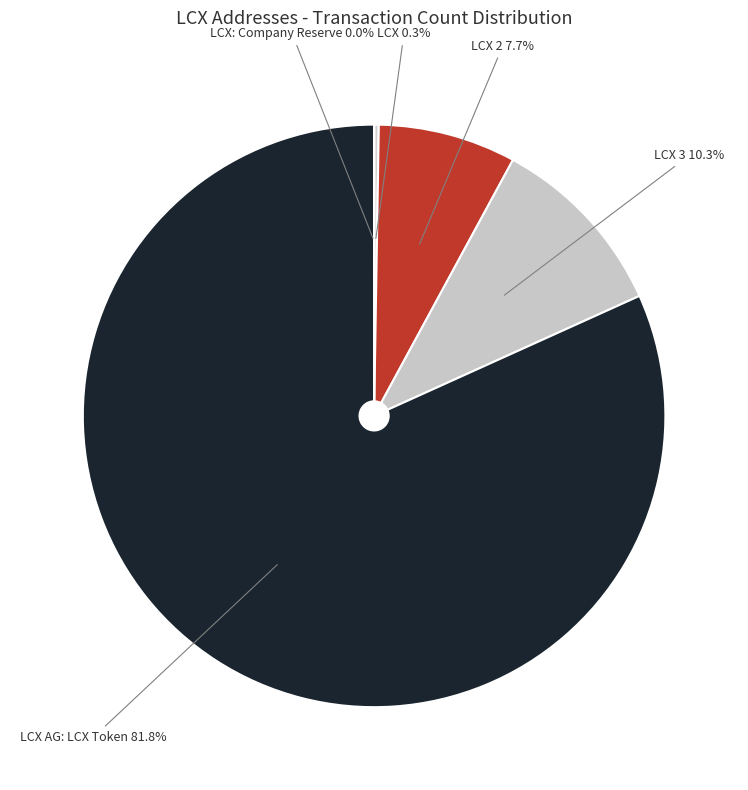

Does any single category account for the majority?

Yes